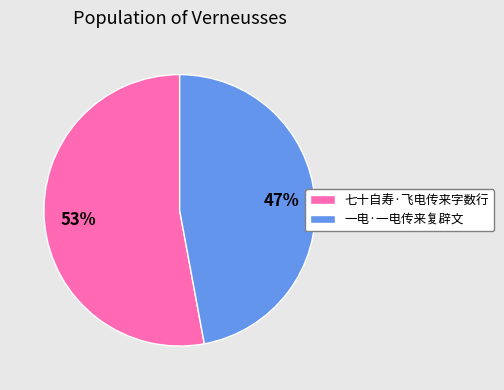

To the nearest percent, what is the difference between the 一电·一电传来复辟文 and 七十自寿·飞电传来字数行 slice percentages?

6%